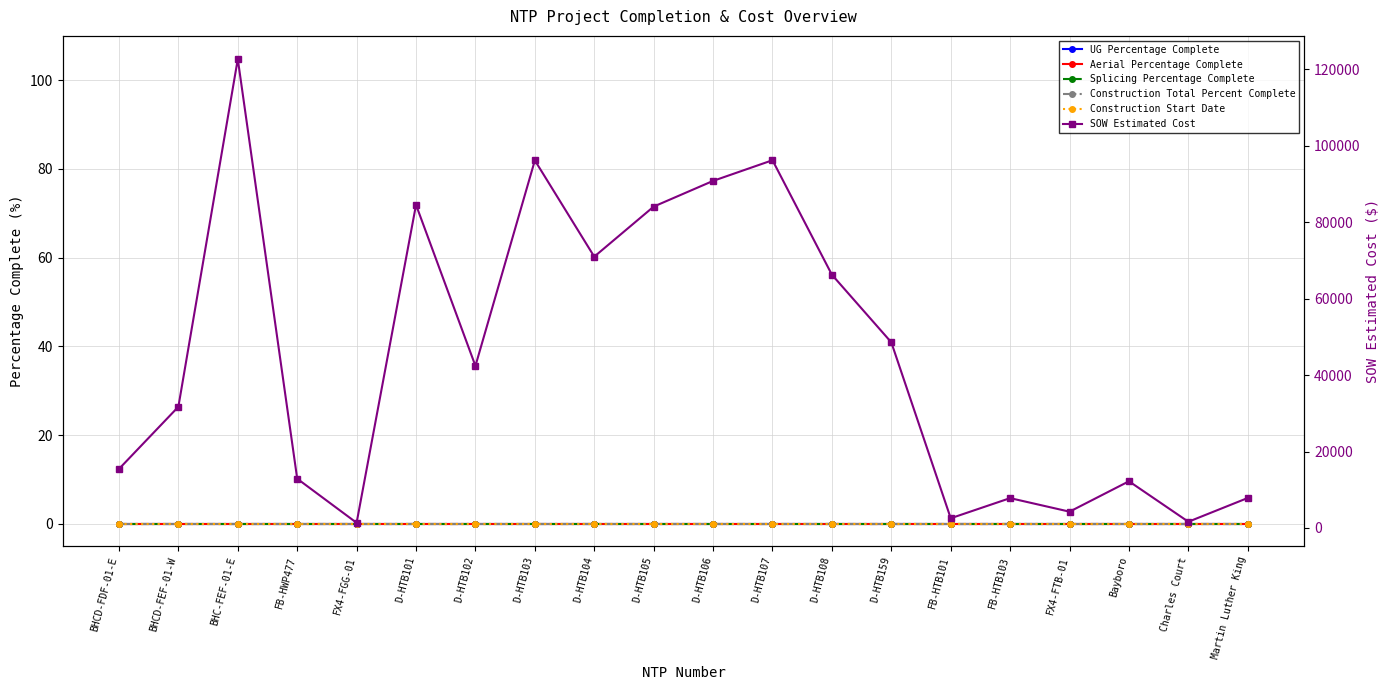

How many lines are shown in the chart?

6